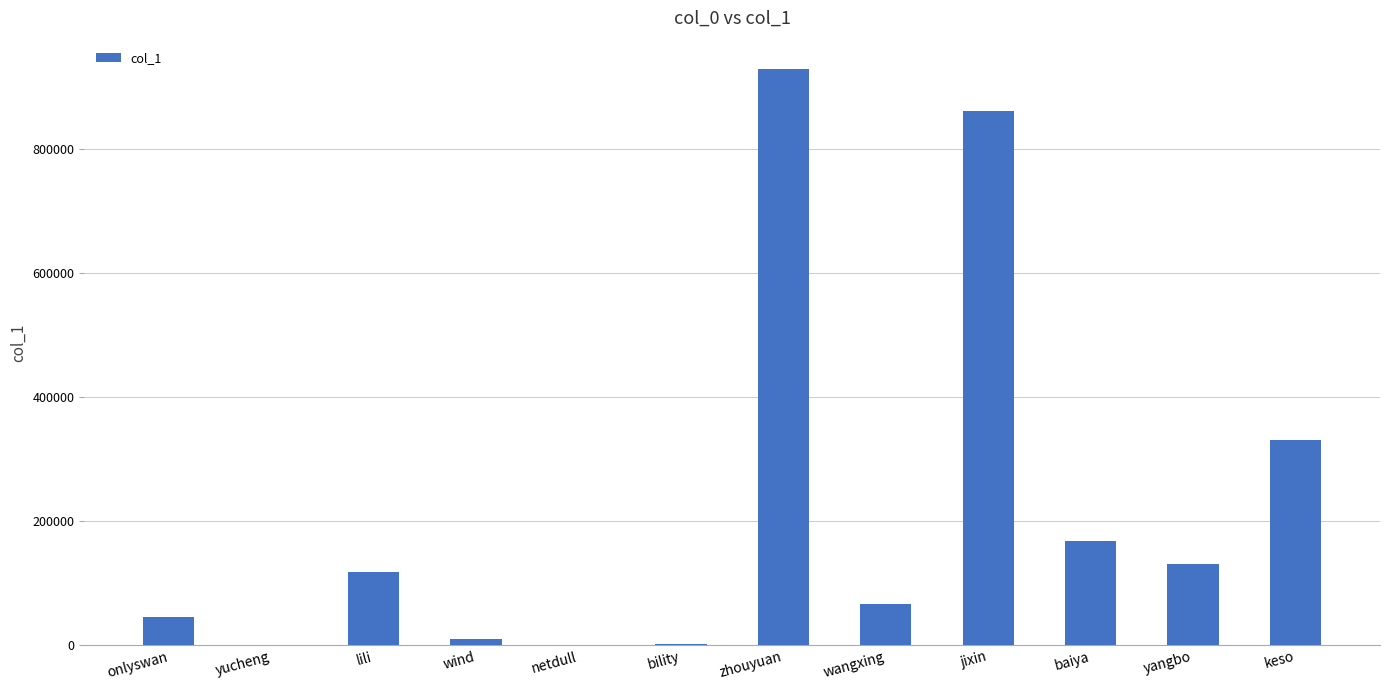

The chart shows a value of 118187 at lili. True or false?

True